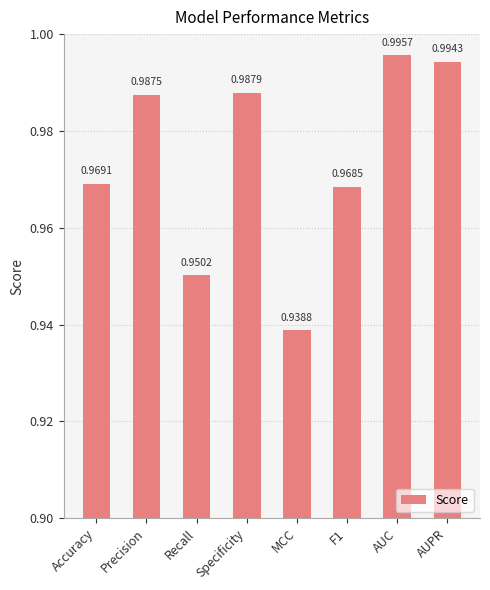

Which label corresponds to the smallest value in the chart?

MCC